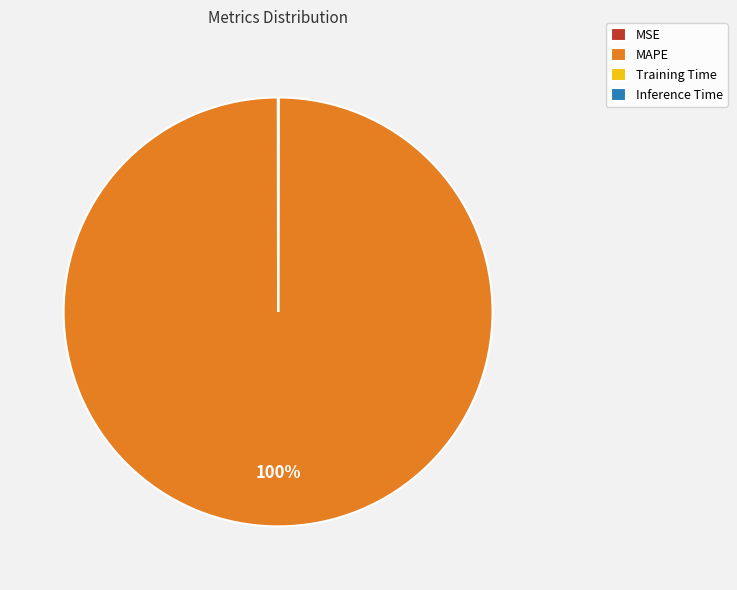

Does MAPE represent more than half of the total?

Yes